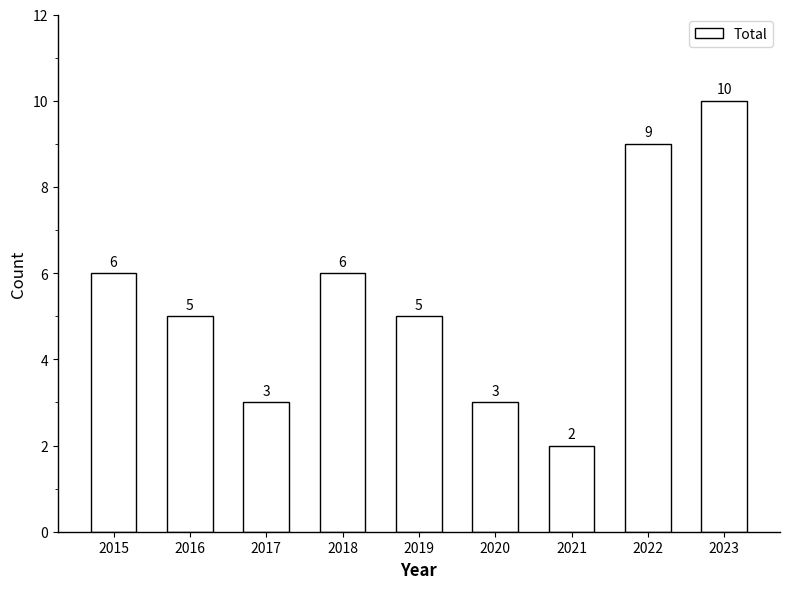

Where does the data first go above 5?

2015